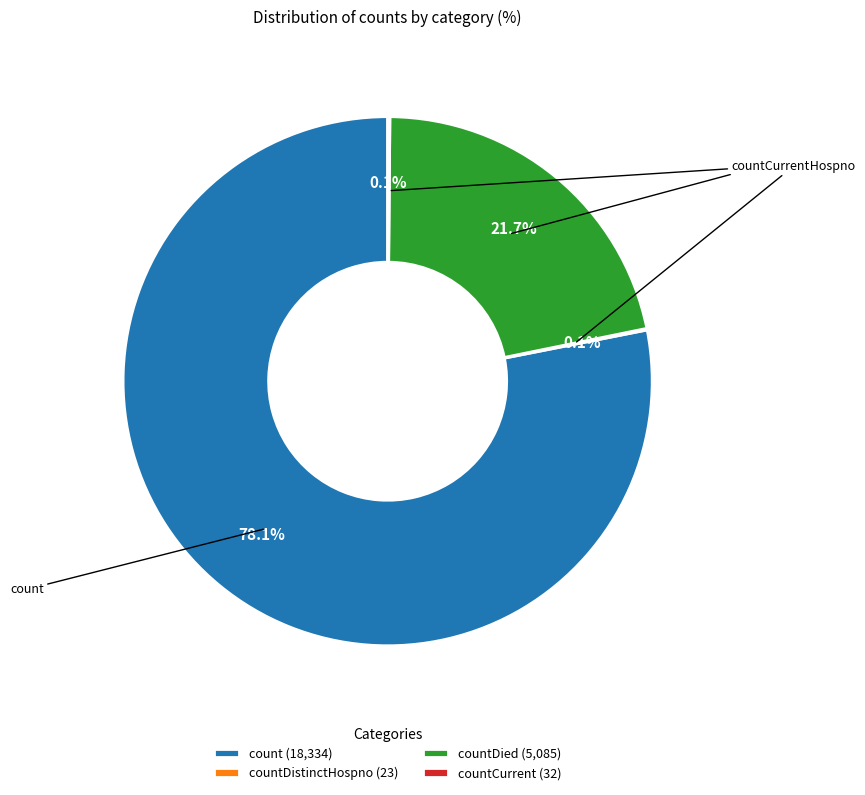

Is the sum of count (18,334) and countDied (5,085) greater than half?

Yes